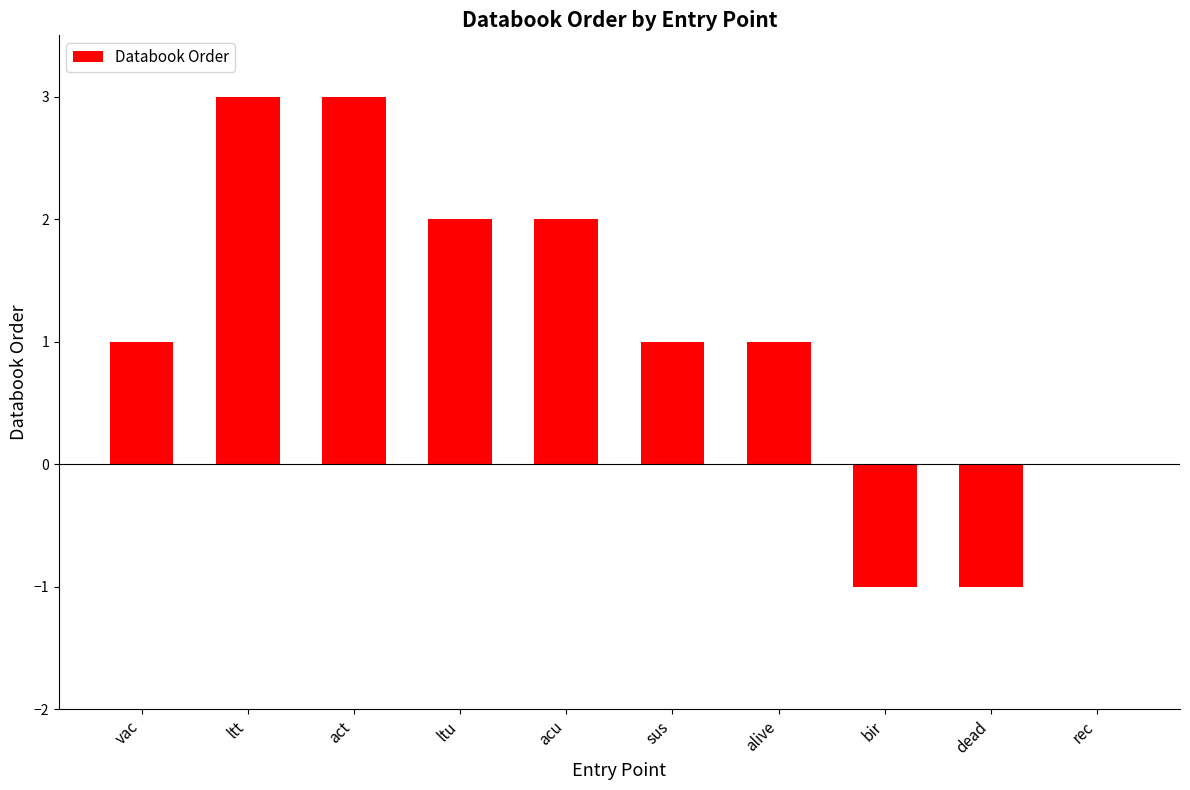

What is the greatest value displayed?

3